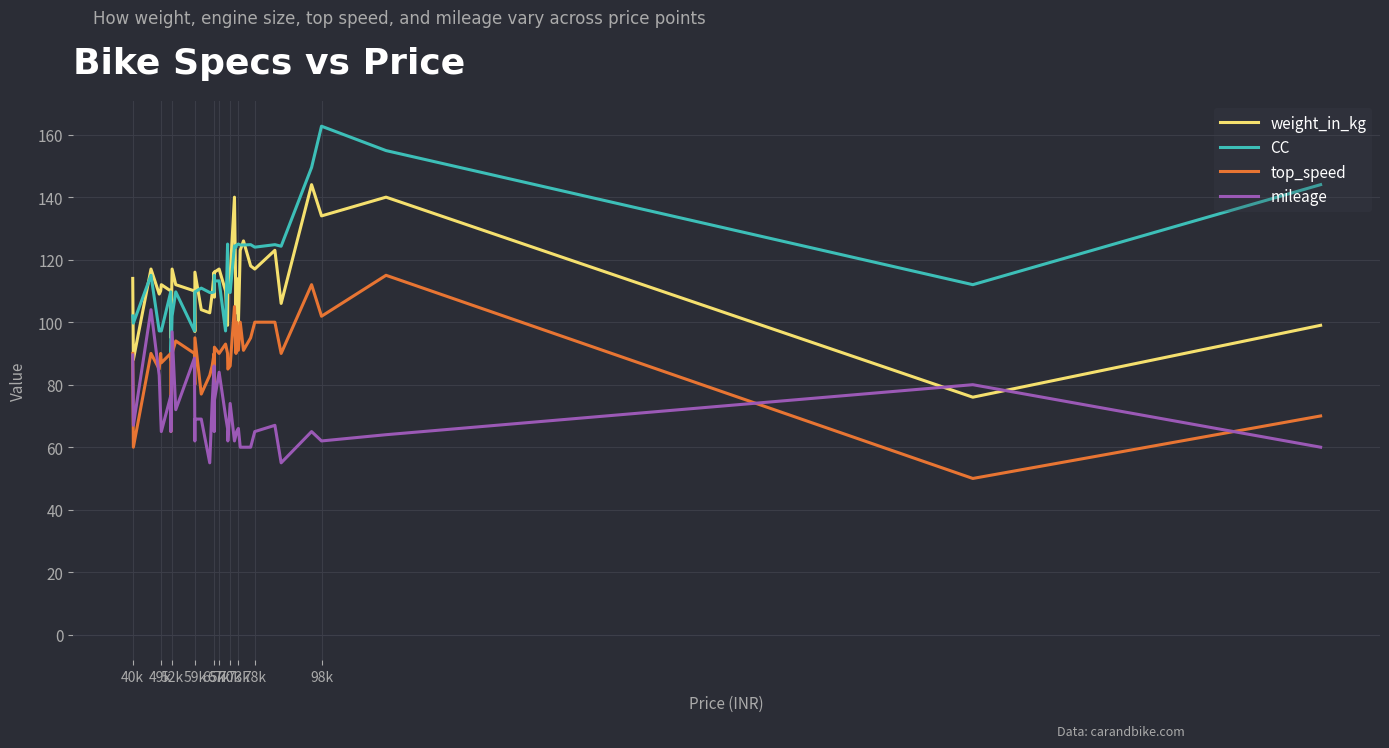

True or false: mileage and CC cross at least once.

False